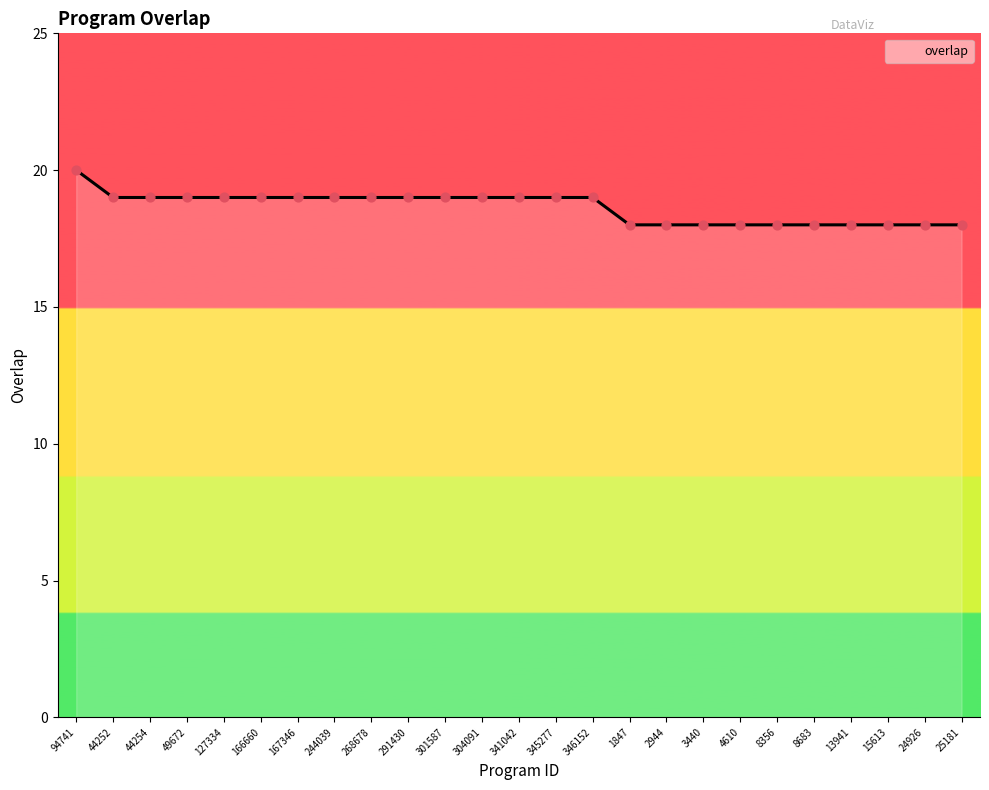

What is the ratio of the value at 304091 to the value at 13941?

1.1